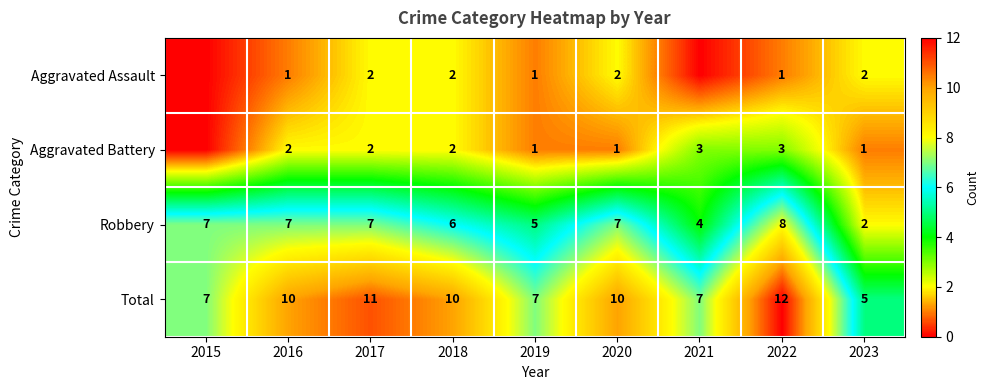

Between 2018 and 2023, which series saw the biggest shift?

Total